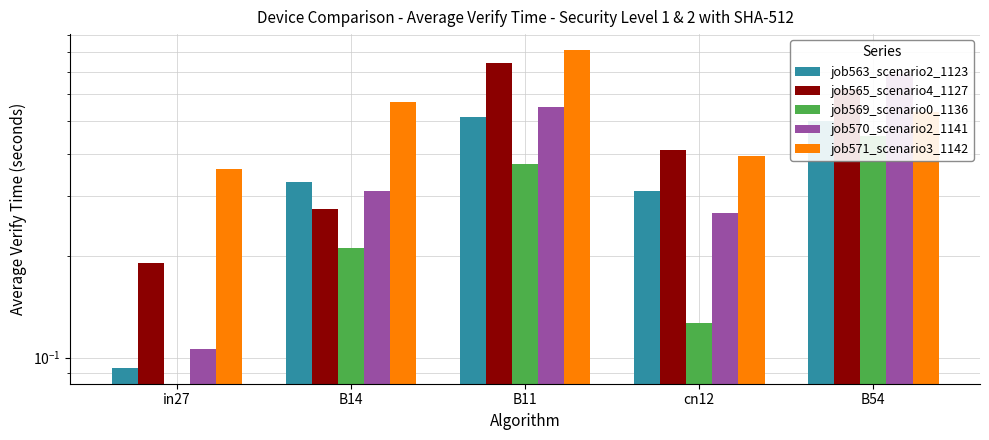

Which label corresponds to the largest value in the chart?

B11